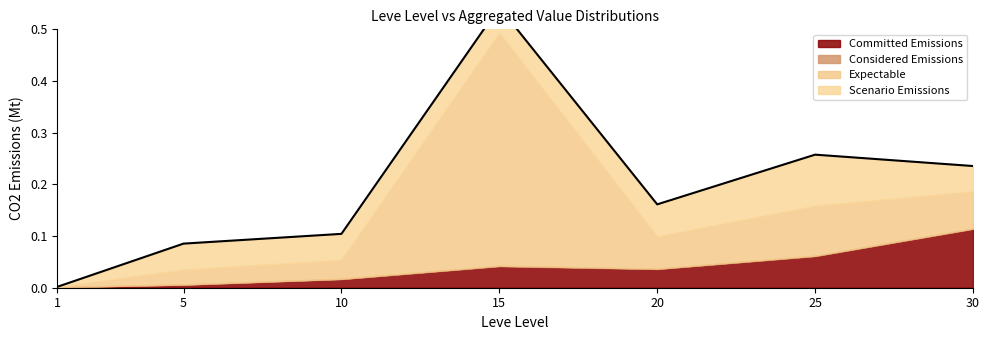

Where is the first local maximum?

15